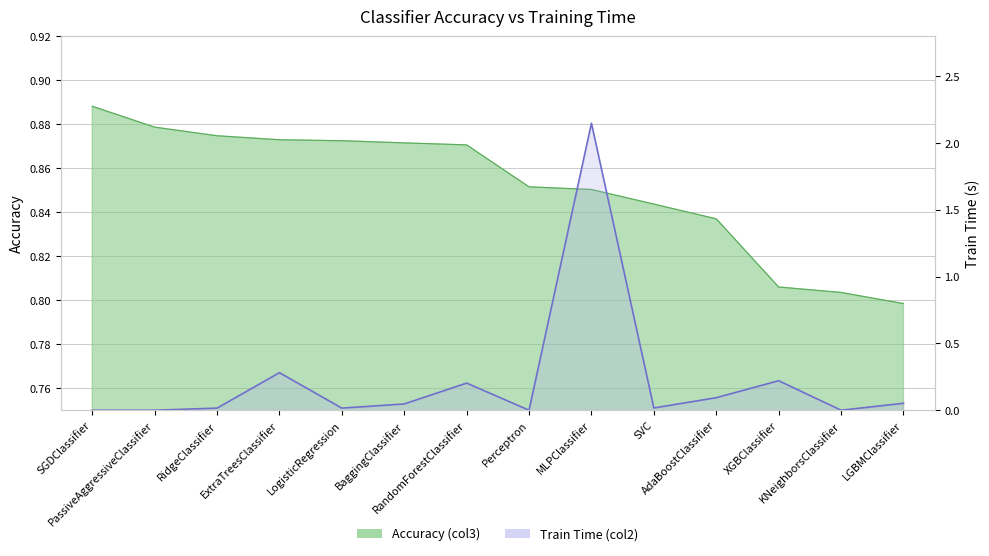

Does the chart have visible grid lines?

Yes